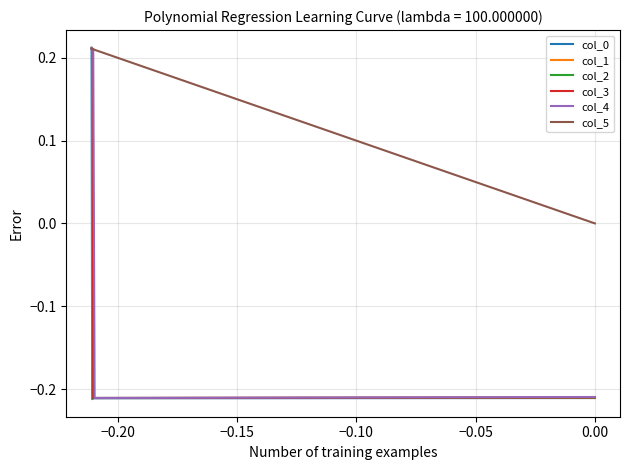

Which series has the largest total across all categories?

col_5